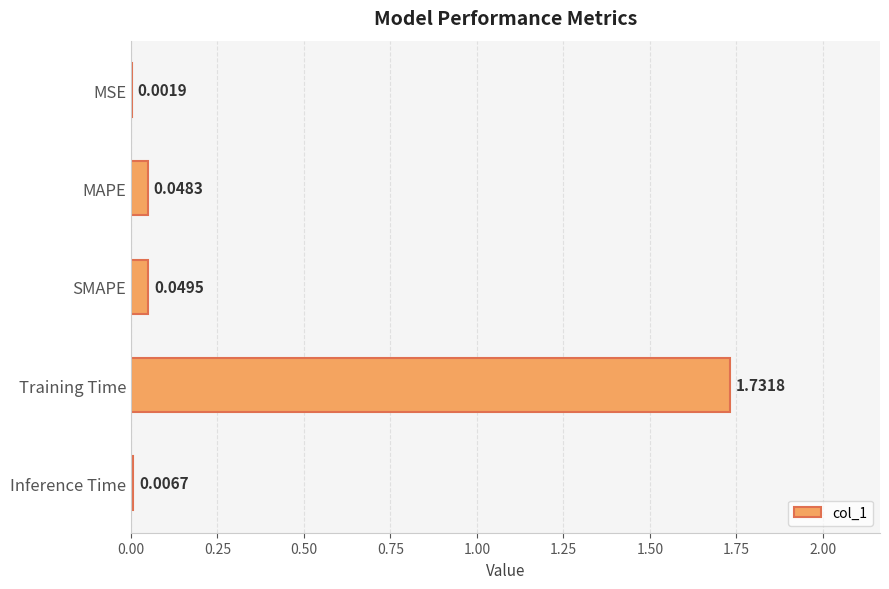

Which has a higher value, Training Time or SMAPE?

Training Time